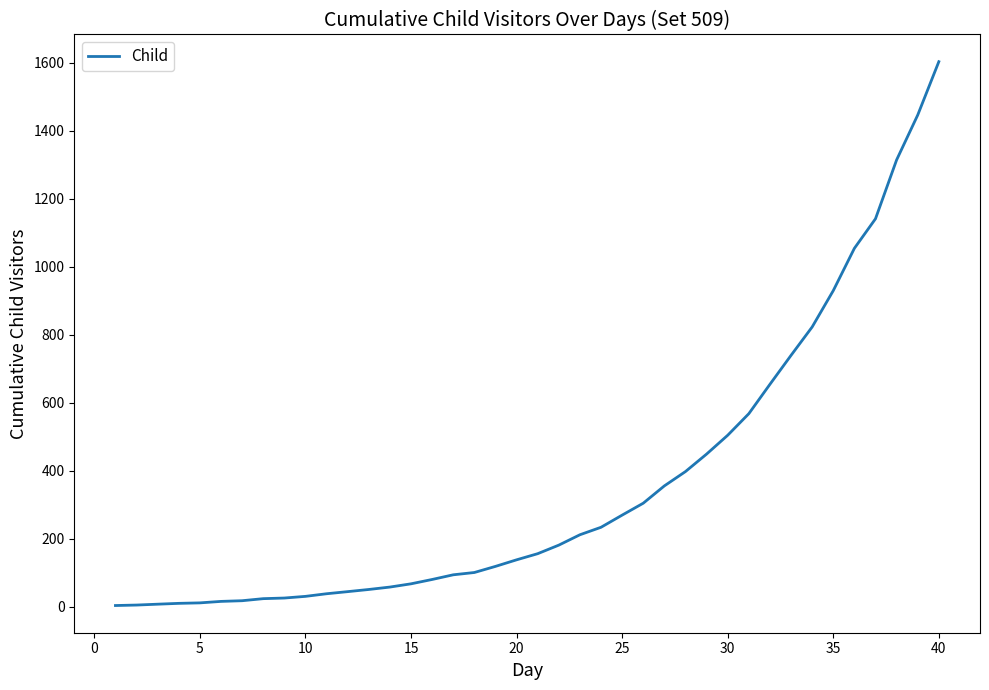

Is this an area chart (filled region under the line)?

No